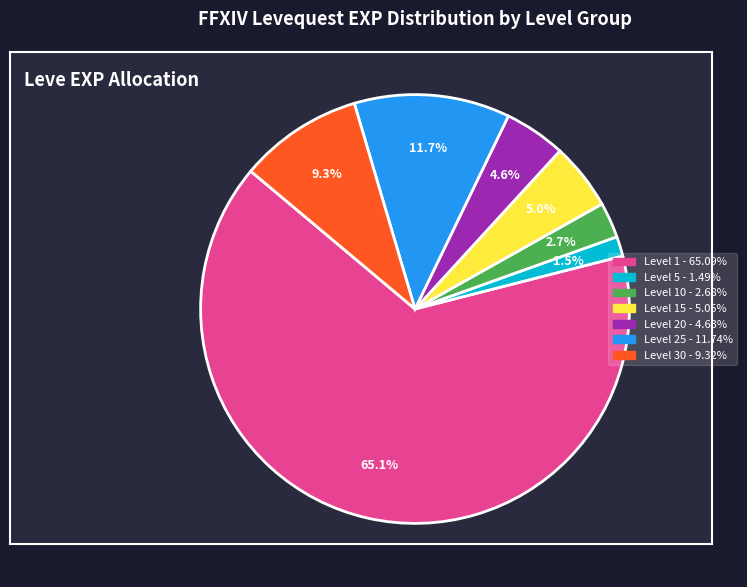

How many slices are in this pie chart?

7